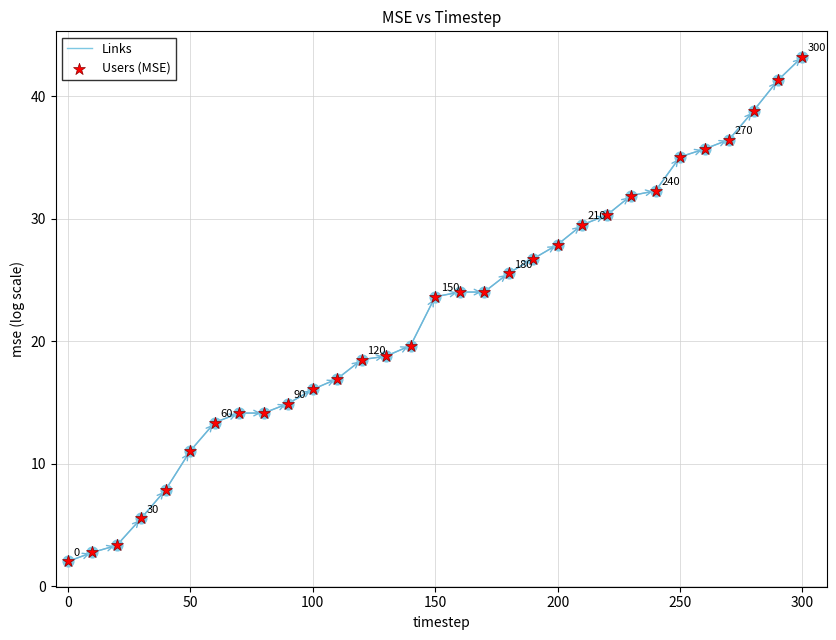

What is the smallest value displayed?

2.0